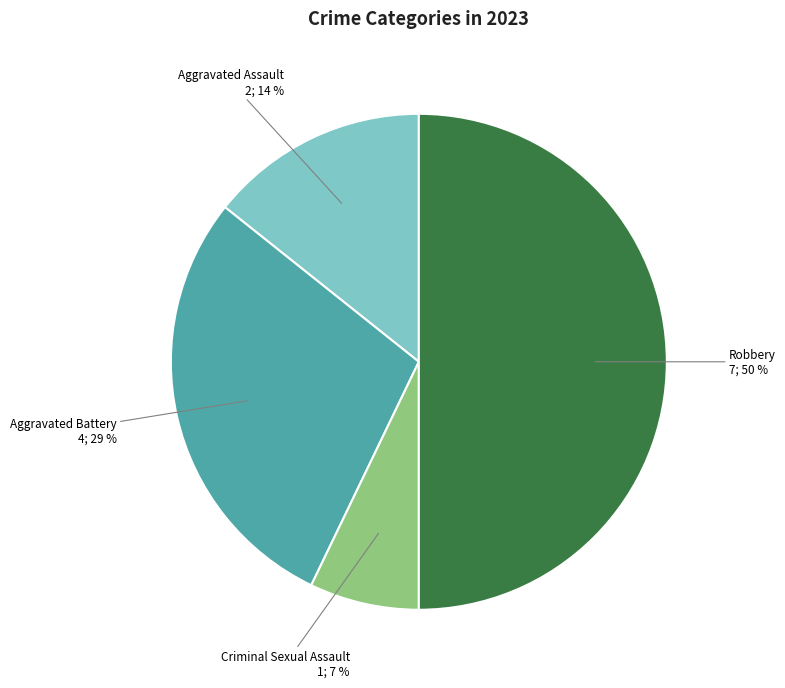

To the nearest percent, what is the difference between the largest and smallest slice percentages?

43%